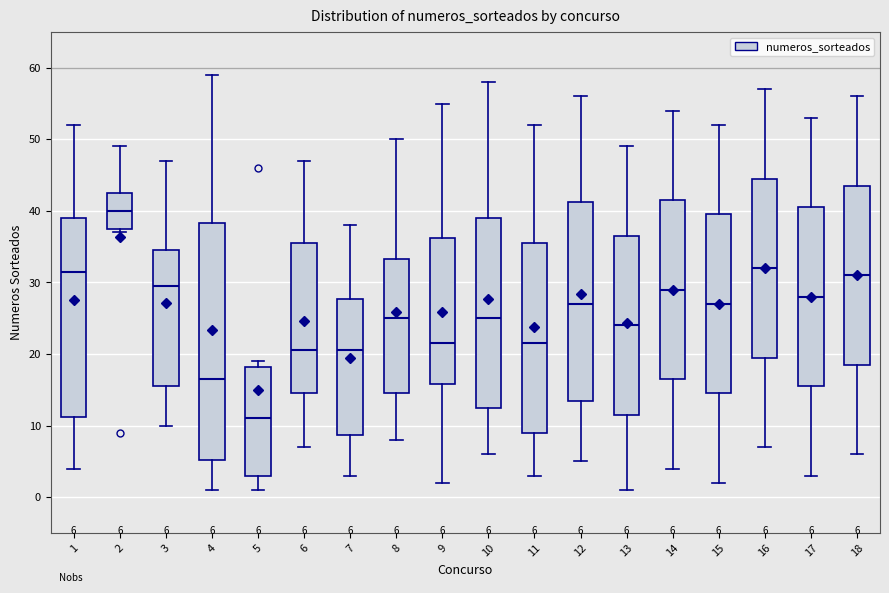

Comparing the boxes themselves (not the whiskers), which one is the tallest?

4